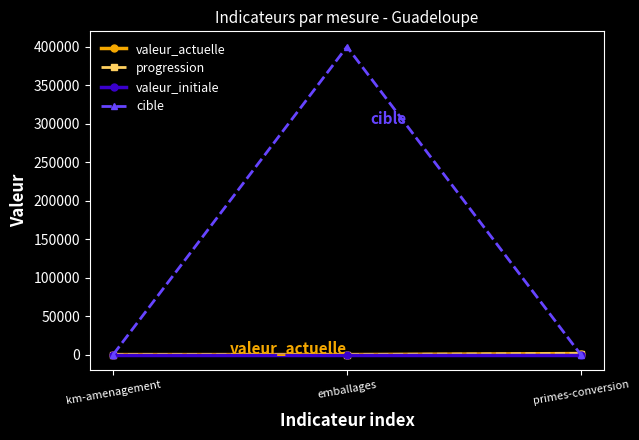

Which series has the largest total across all categories?

cible